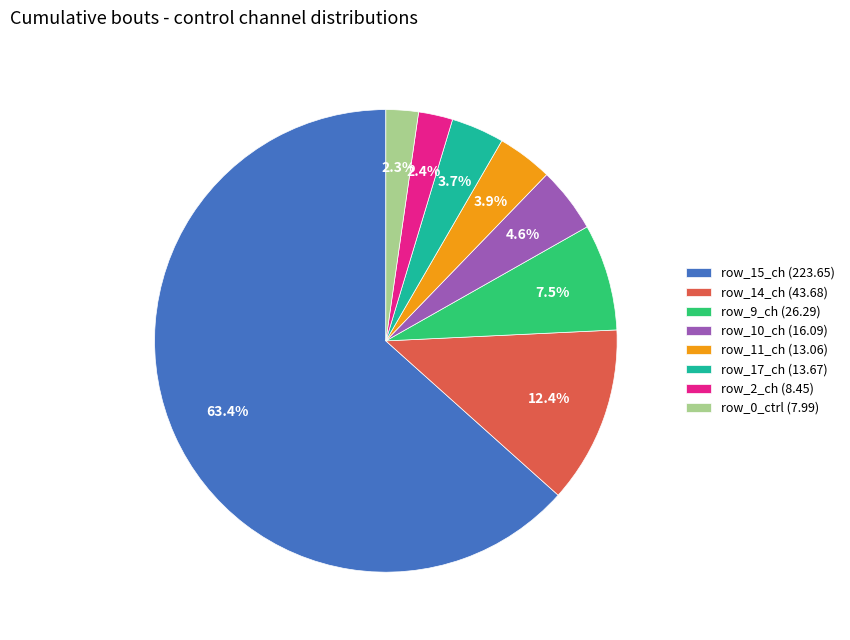

Which has a higher value, row_10_ch (16.09) or row_14_ch (43.68)?

row_14_ch (43.68)